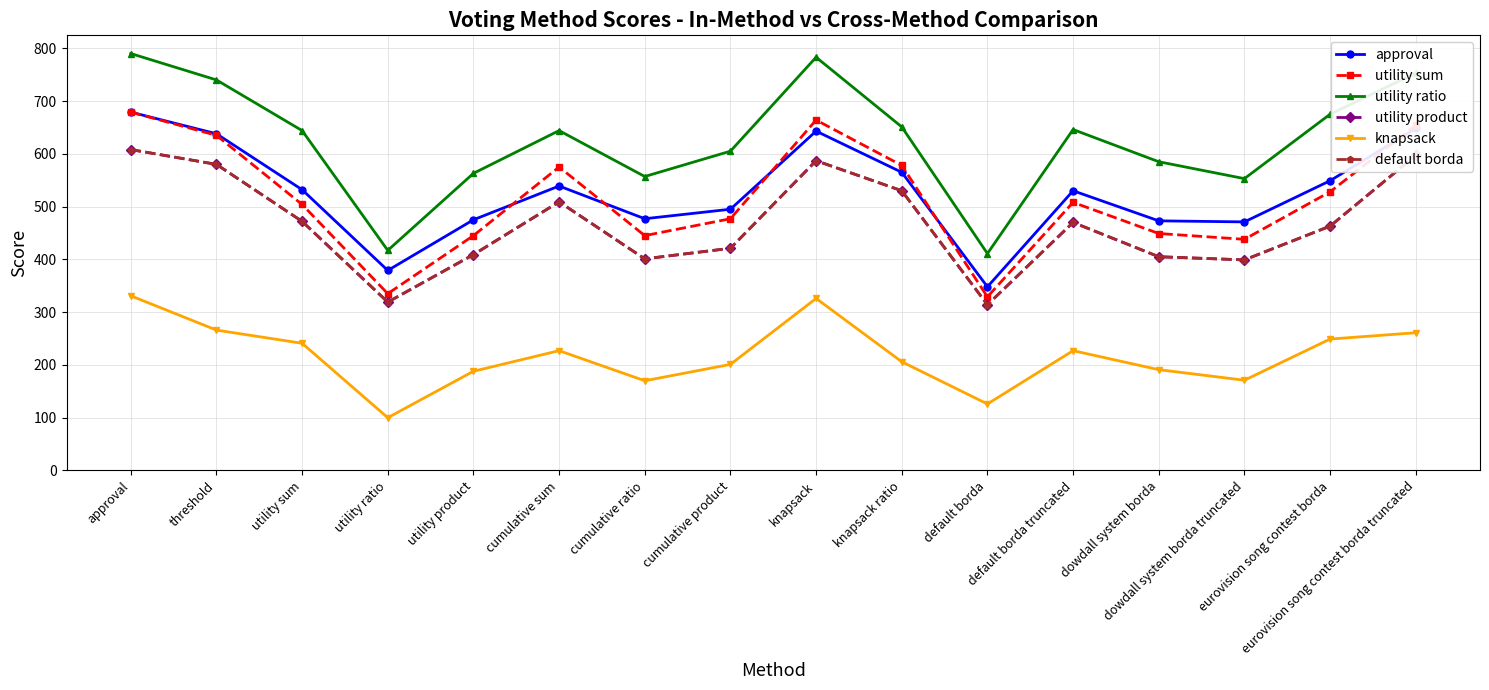

True or false: approval has a value of 348 at default borda.

True